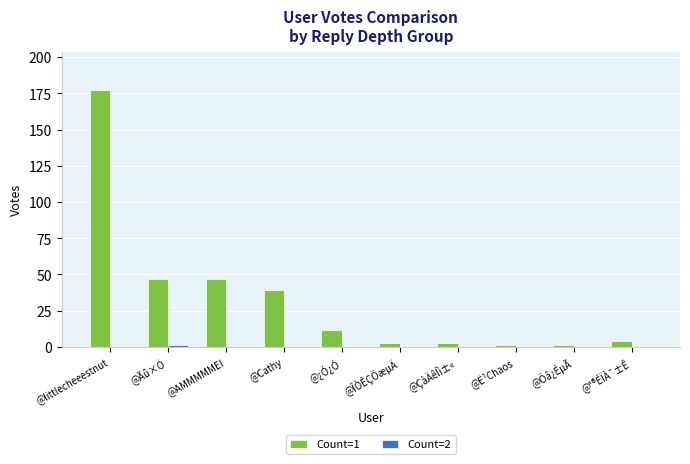

Does the chart contain stacked bars?

No